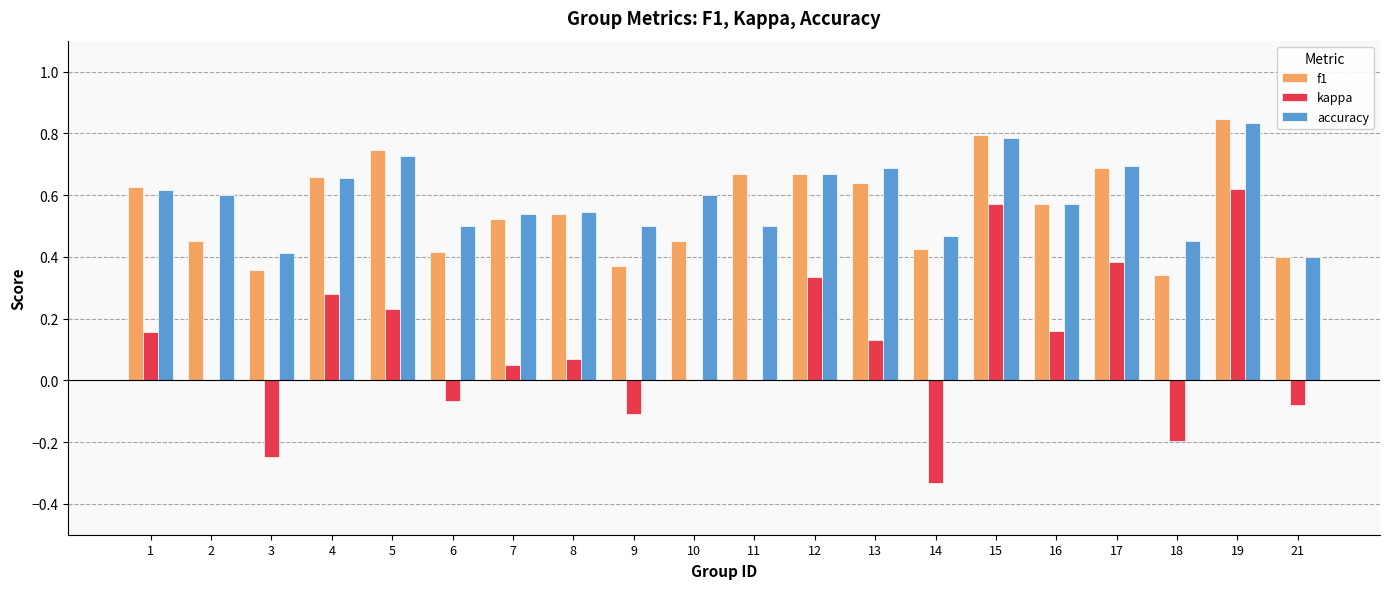

How many groups of bars are there?

20